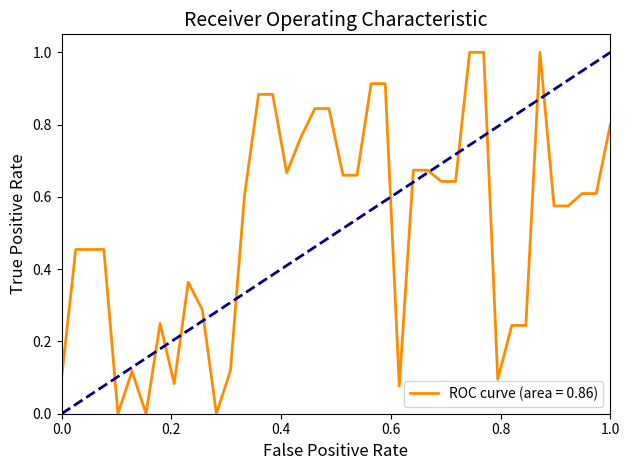

What is the greatest value displayed?

1.0